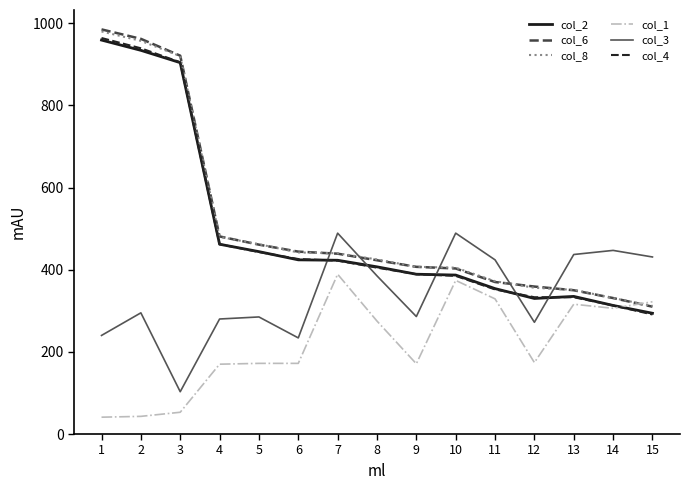

What is the difference between the col_2 values at 9 and 15?

95